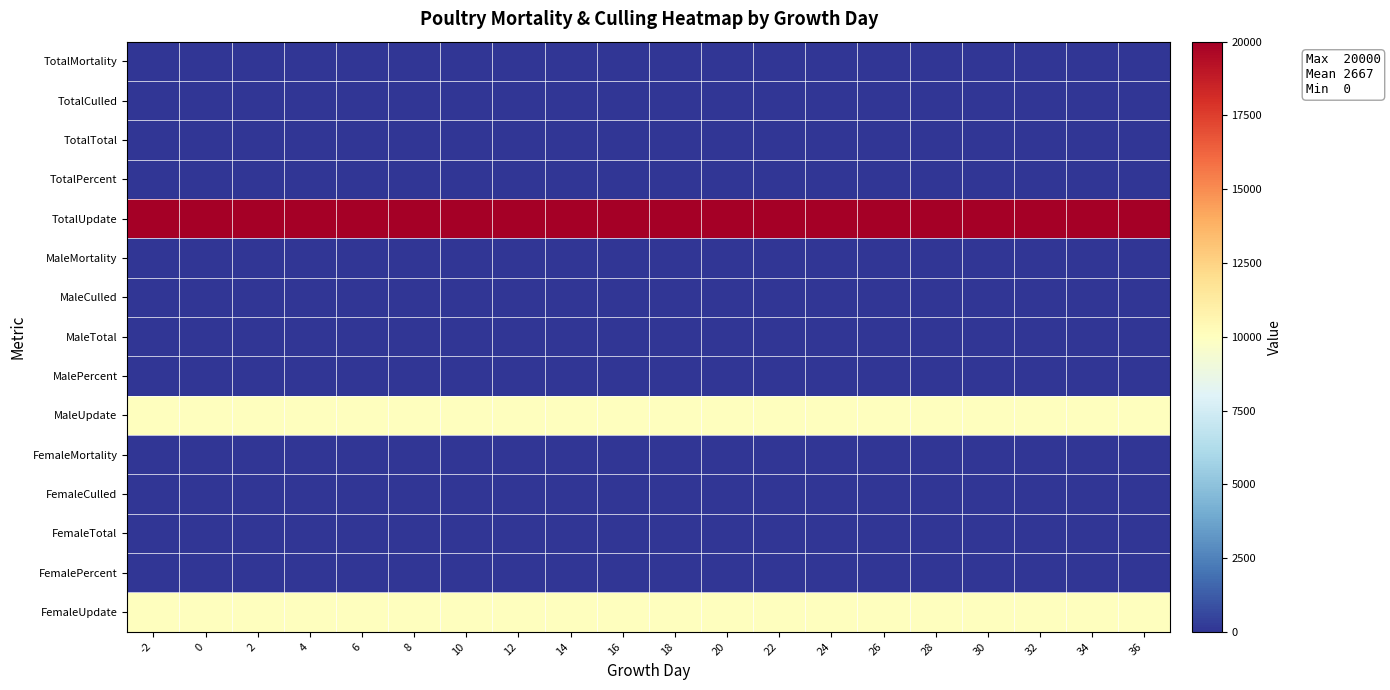

What is the spread (max minus min) of values at 30?

20000